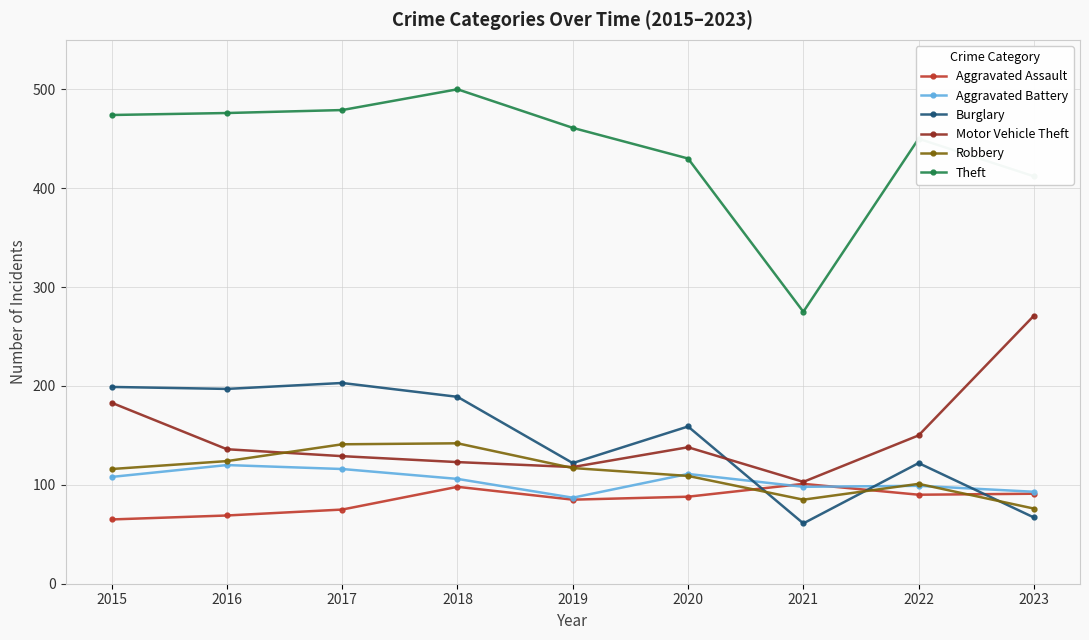

Where does the Aggravated Assault series first go above 88?

2018